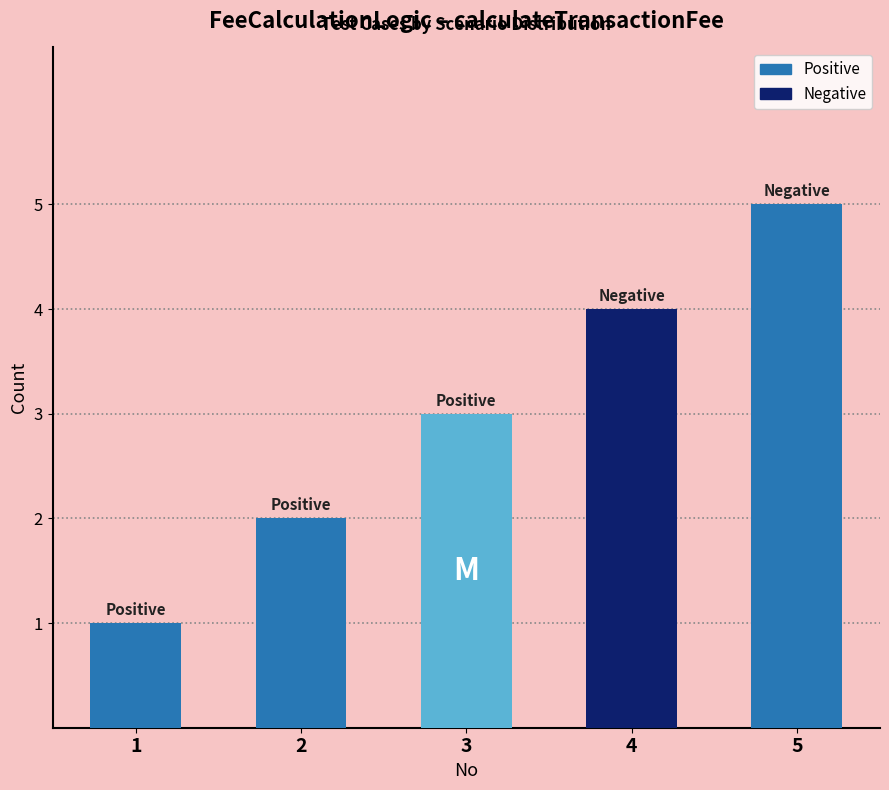

Between 1 and 3, which is larger?

3